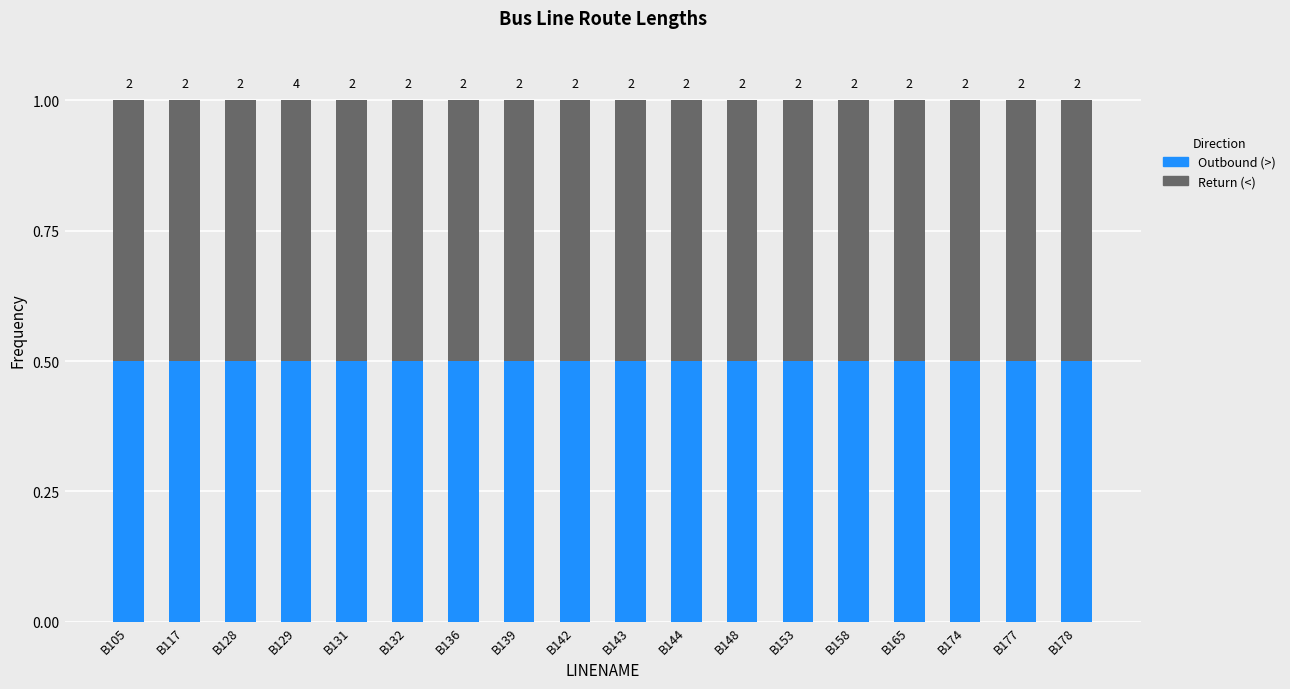

List the labels in order of Outbound (>) value, smallest first.

B129, B105, B117, B178, B128, B153, B158, B165, B174, B177, B142, B143, B144, B148, B131, B132, B136, B139